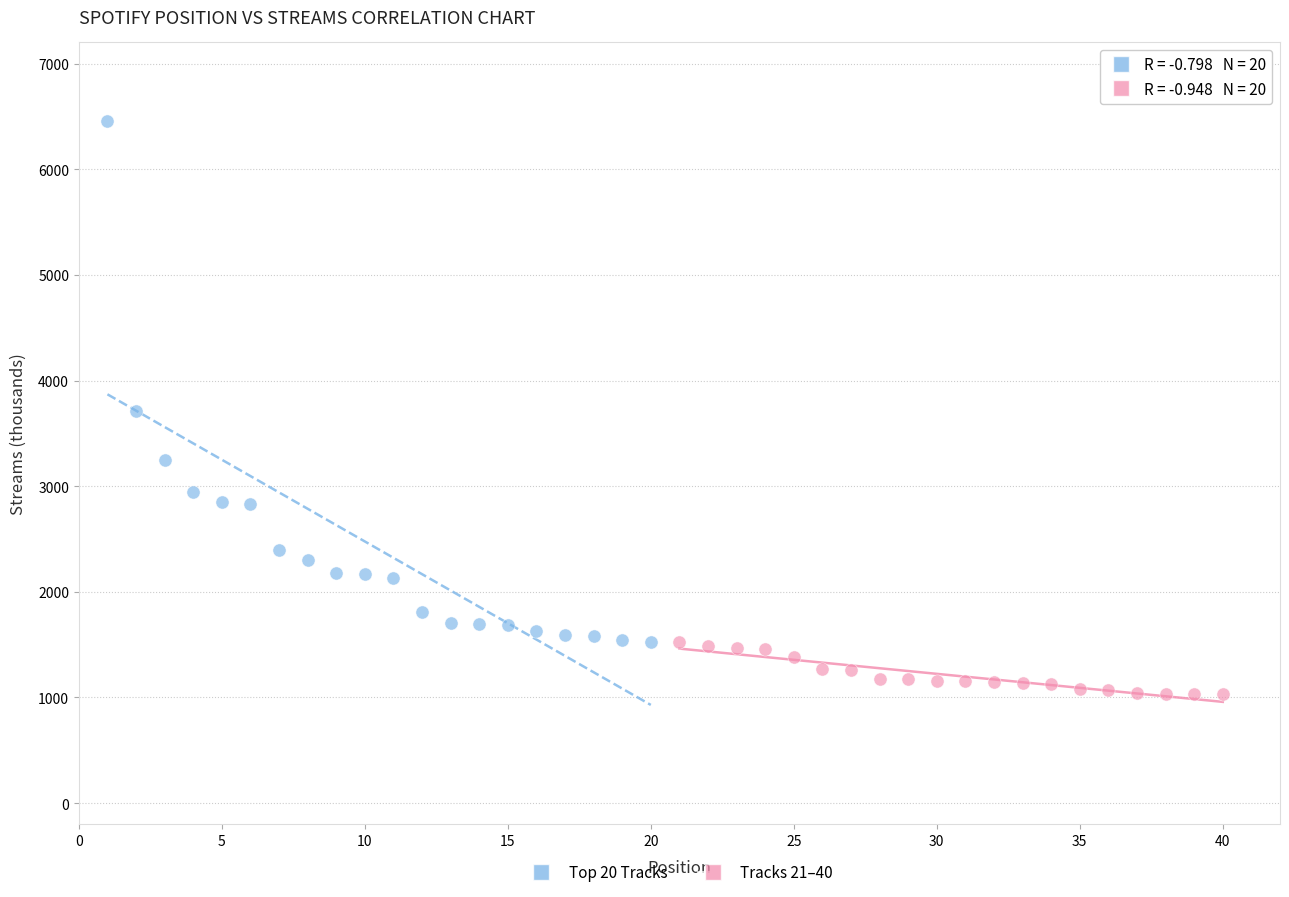

Which series reaches the minimum Y coordinate?

Tracks 21–40